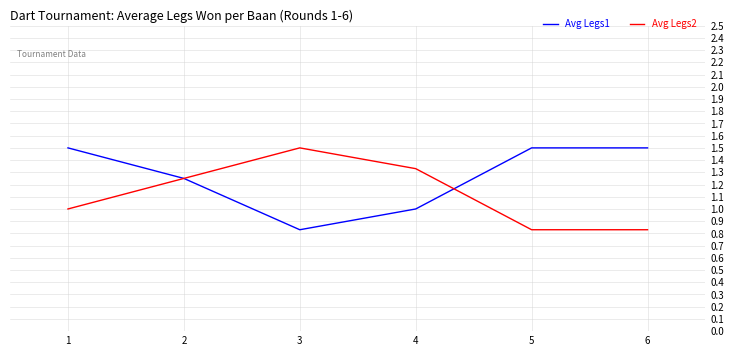

What is the difference between the maximum and minimum values in the Avg Legs2 series?

0.7